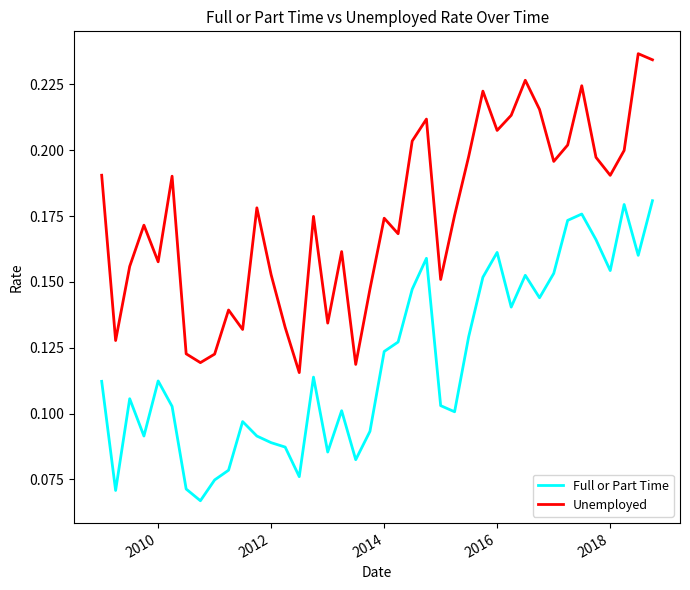

Which series has the largest range (max minus min)?

Unemployed